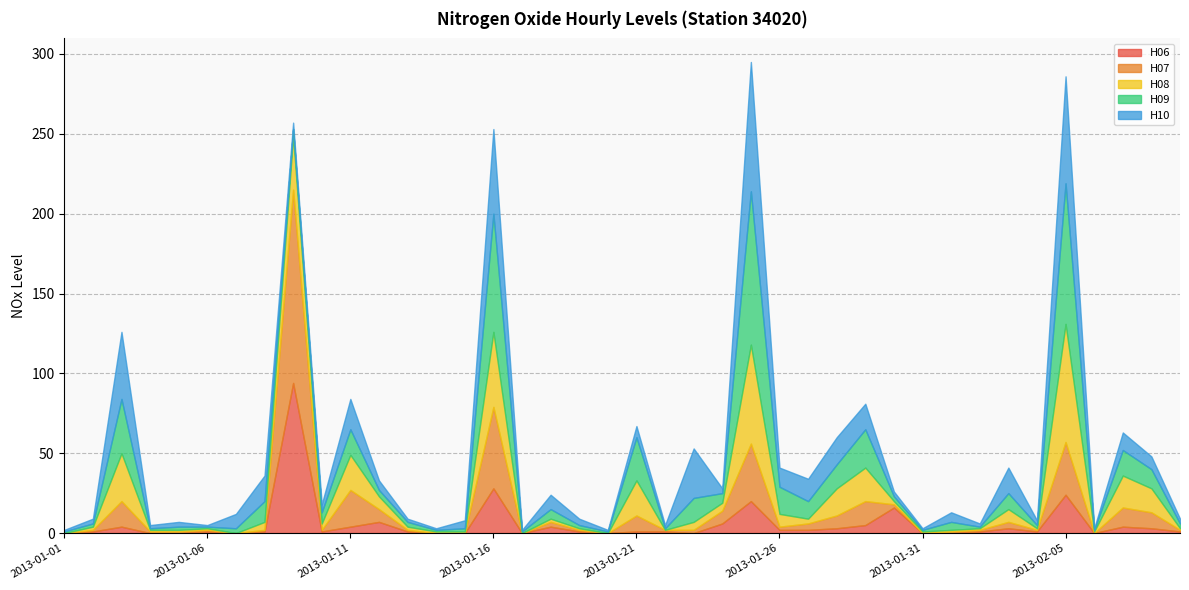

What are all the series names shown in the legend?

H06, H07, H08, H09, H10